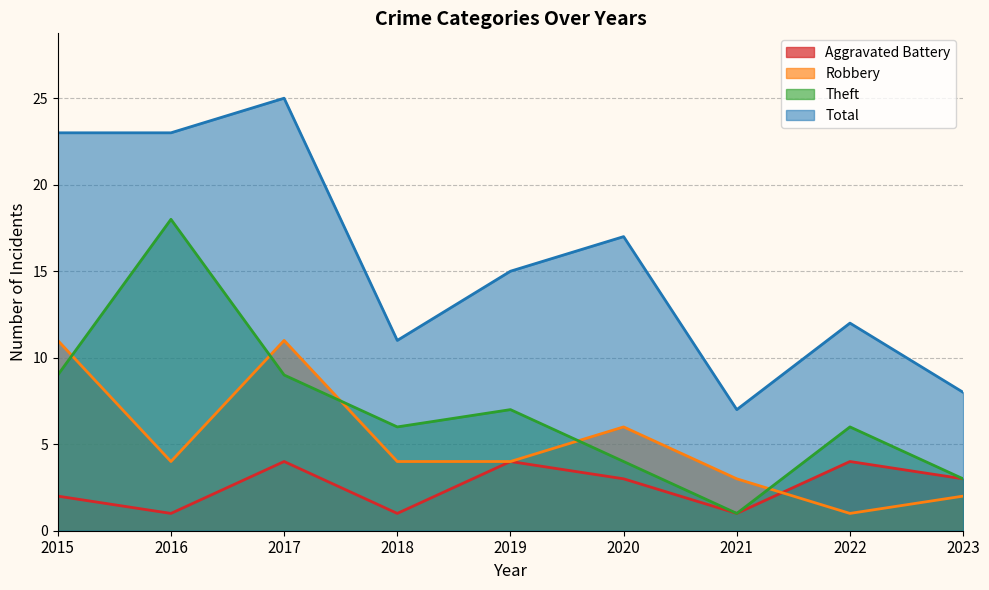

At how many categories does at least one series exceed 16?

4